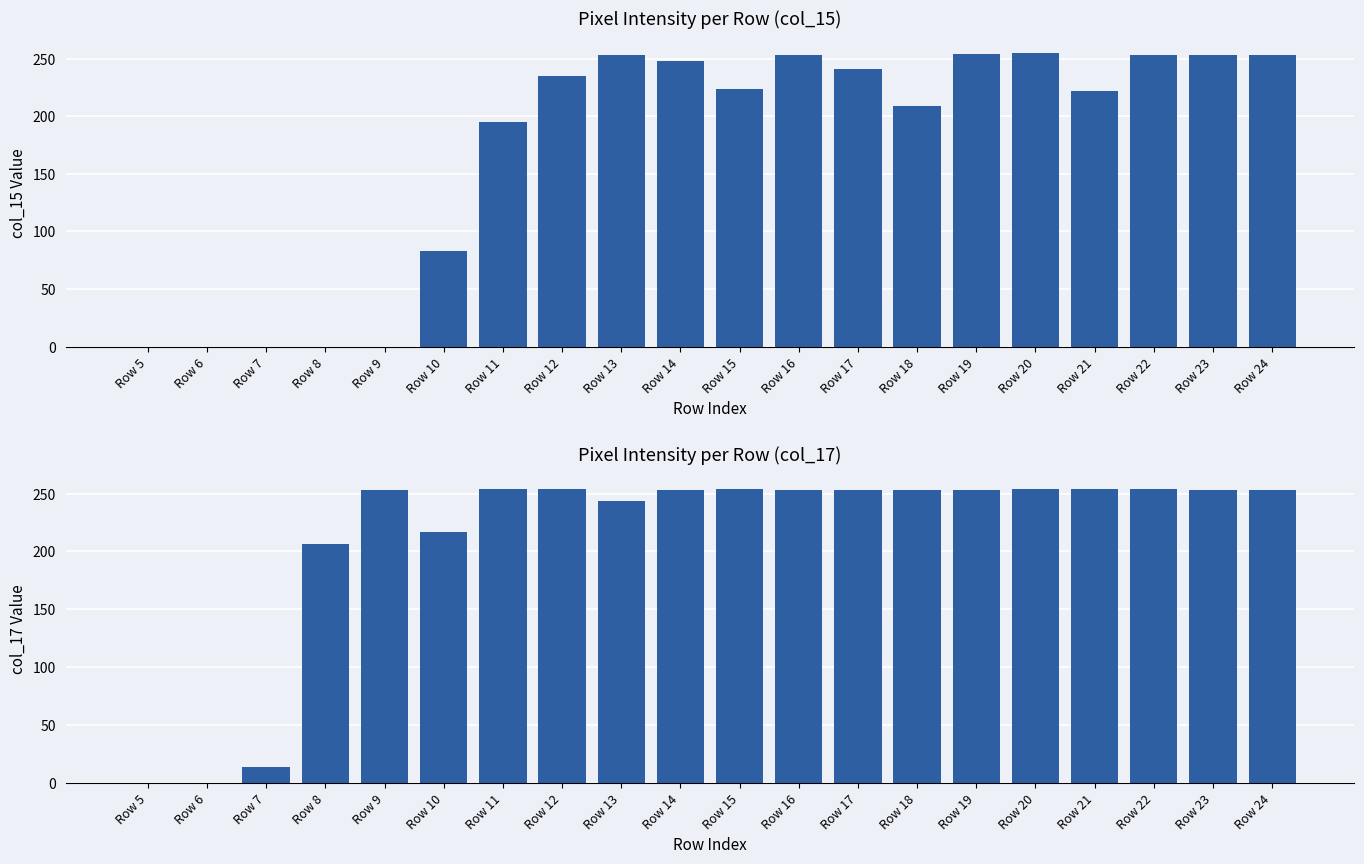

Reading left to right, what are all the values shown in this chart?

col_15: 0	0	0	0	0	83	195	235	253	248	224	253	241	209	254	255	222	253	253	253
col_17: 0	0	14	206	253	217	254	254	244	253	254	253	253	253	253	254	254	254	253	253